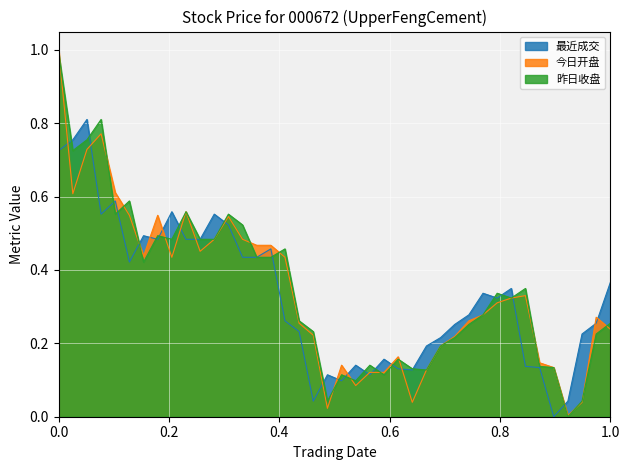

Which series has the widest spread of values?

今日开盘